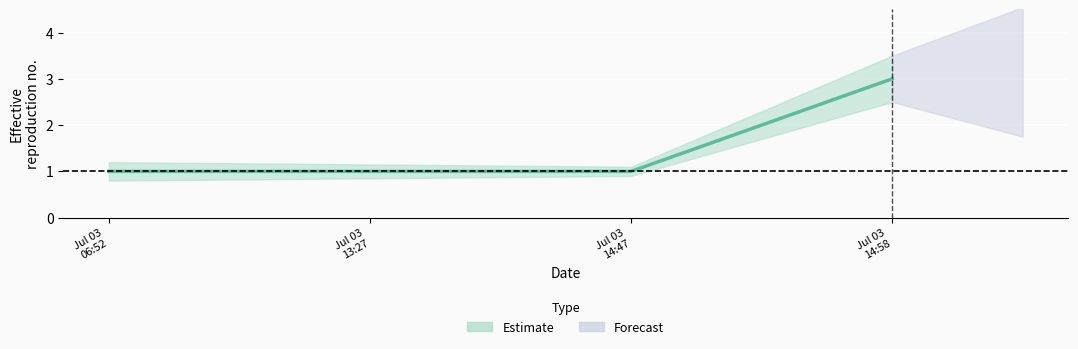

What is the sum of all Estimate values?

6.0